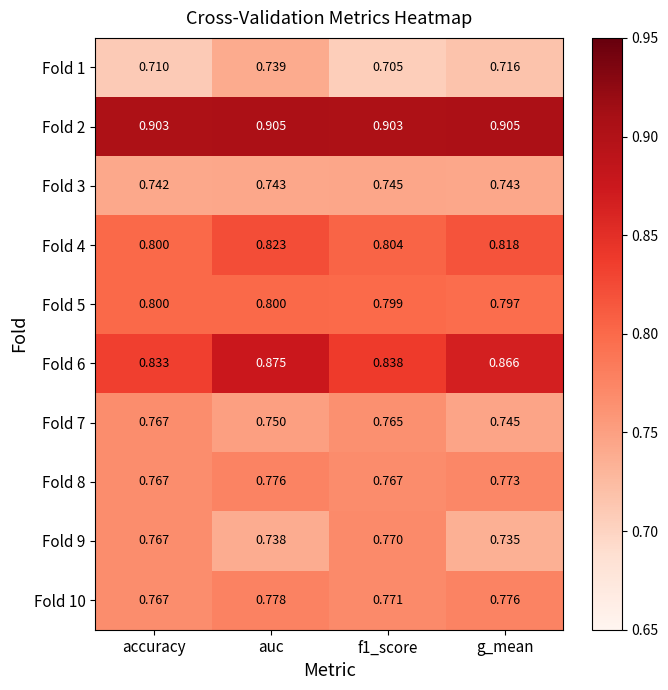

Which series has the largest total across all categories?

Fold 2